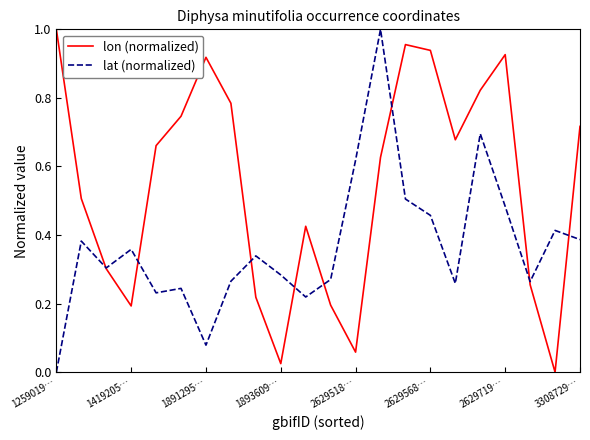

Rank the series by their average value, from highest to lowest.

lon (normalized), lat (normalized)